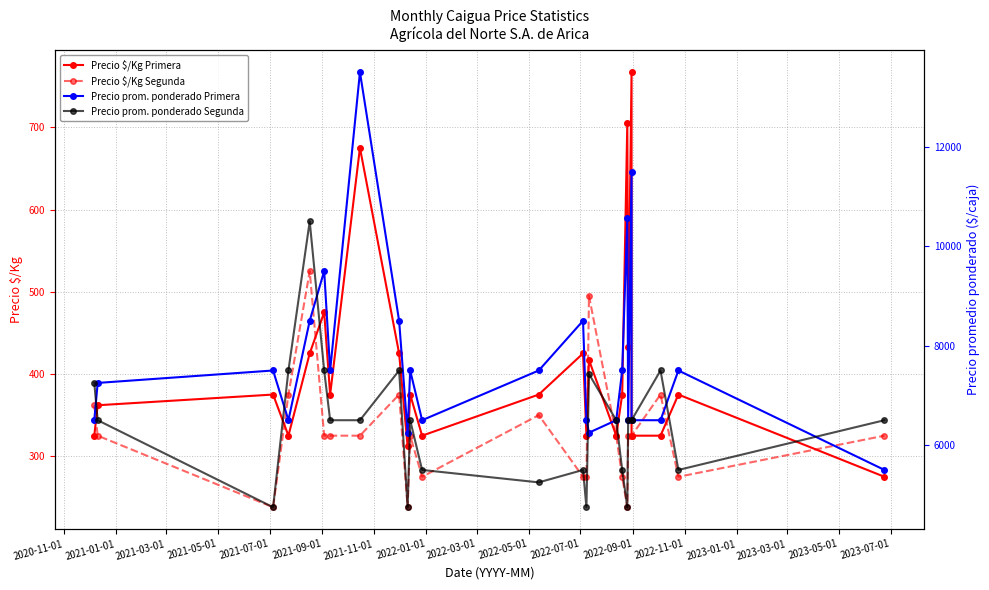

What is the value of the Precio $/Kg Primera point at the 12th from the left?

325